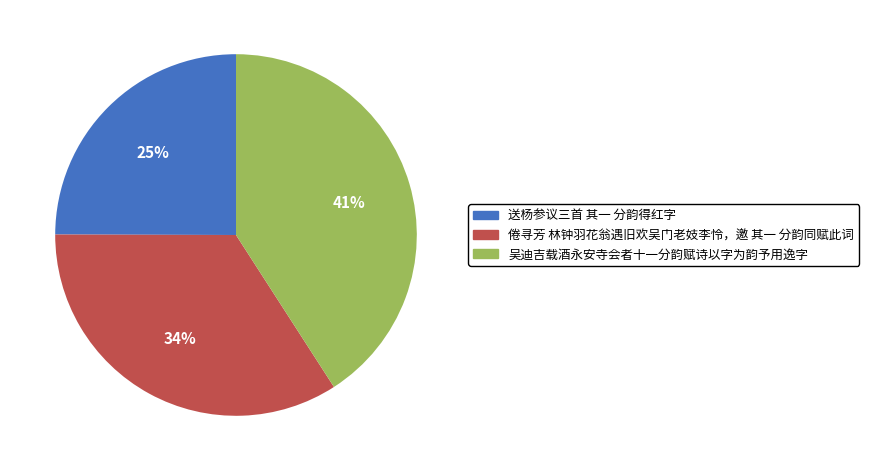

Count the number of slices in the pie.

3